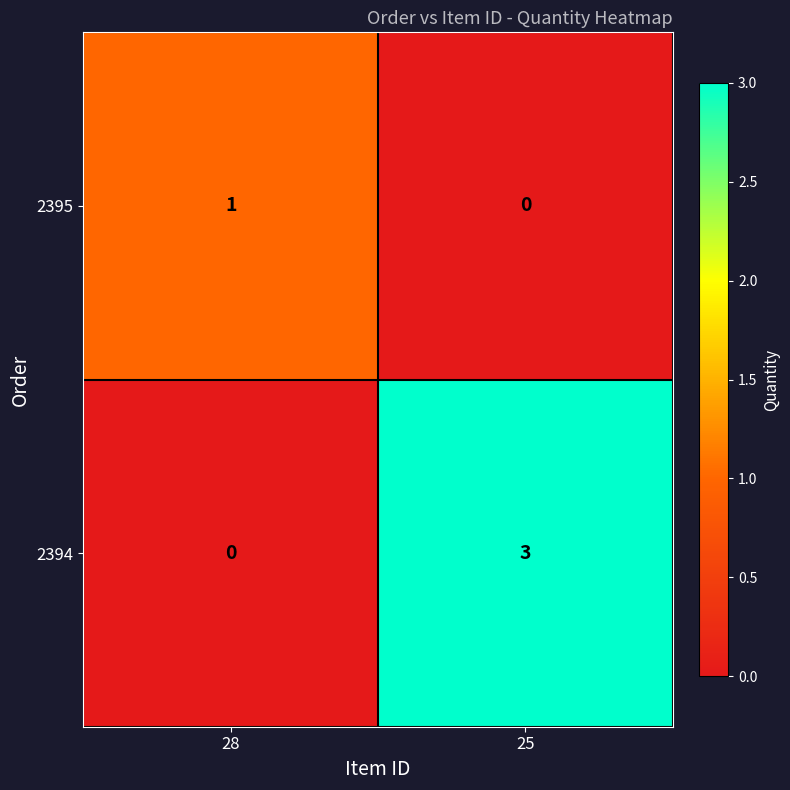

Is the value of 2394 at 28 greater than the value of 2395 at 28?

No